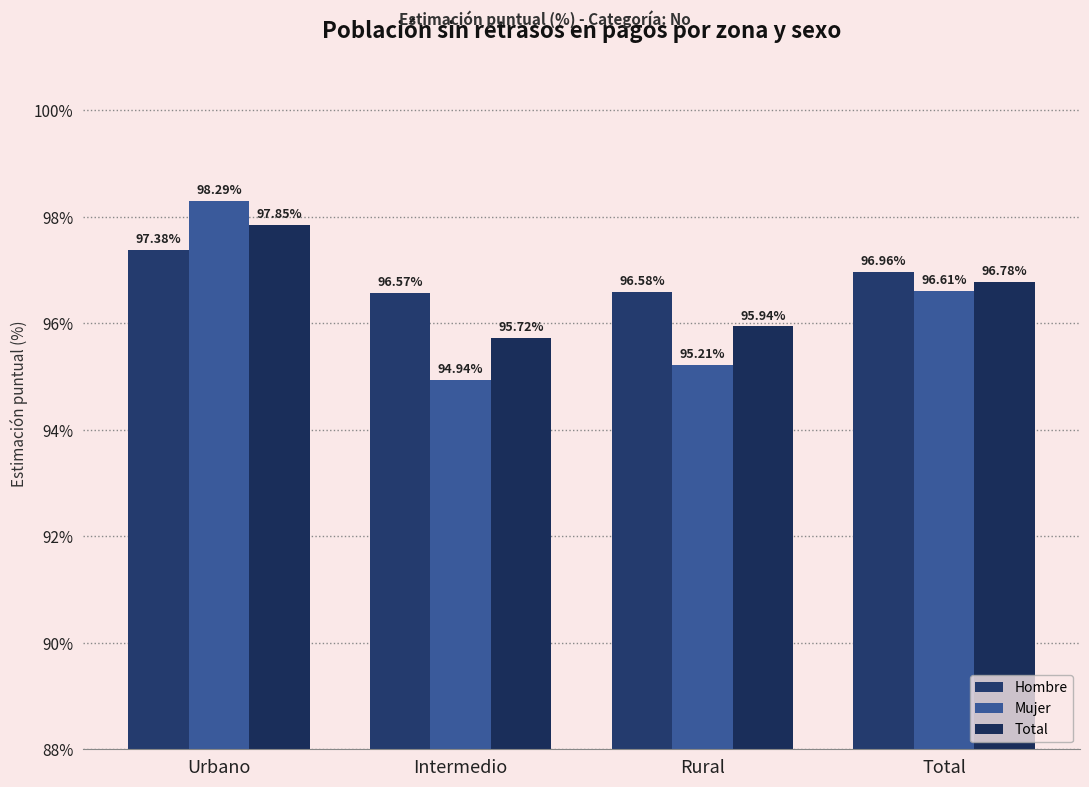

How many Total values are between 95 and 97?

3